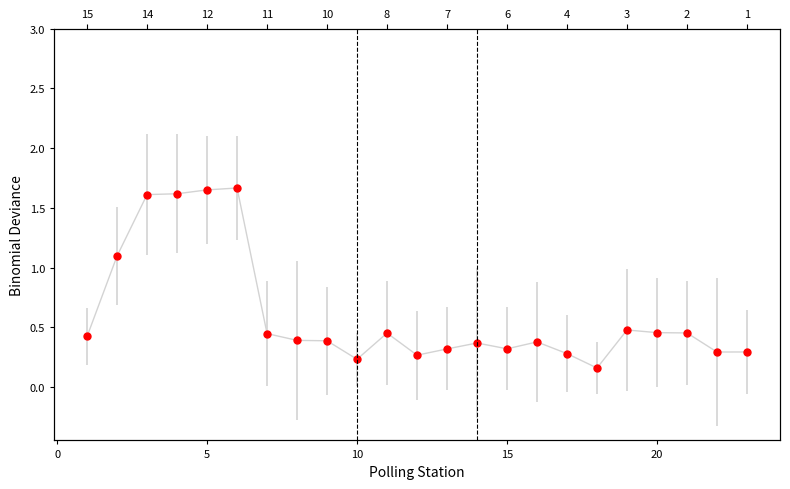

What is the value of the 22nd point from the left?

0.3